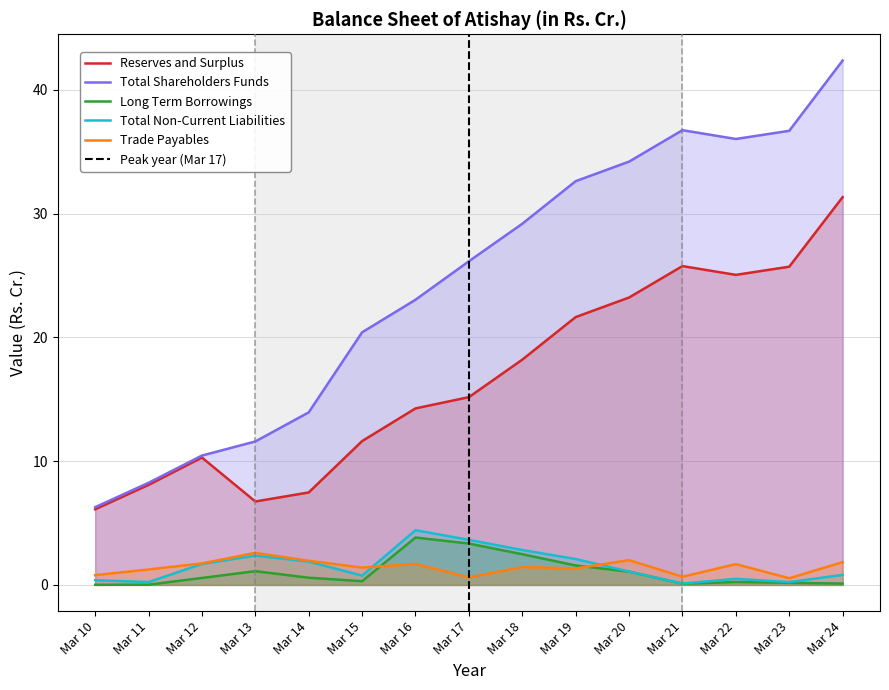

What is the value of the Trade Payables point at the 7th from the left?

1.7